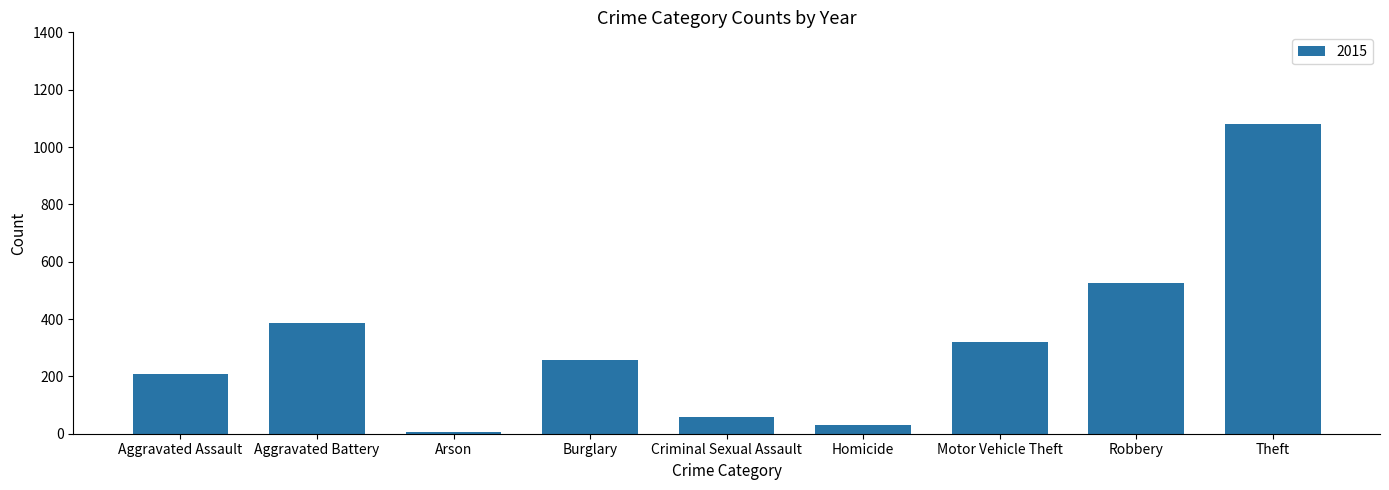

Rank the categories by value from highest to lowest.

Theft, Robbery, Aggravated Battery, Motor Vehicle Theft, Burglary, Aggravated Assault, Criminal Sexual Assault, Homicide, Arson